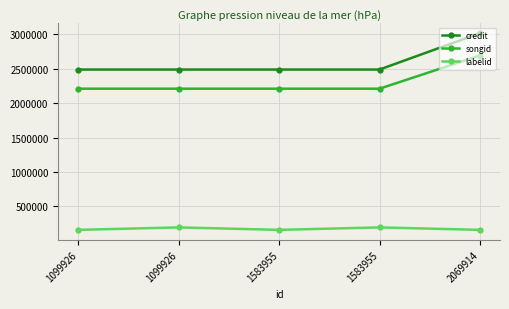

How many values in the labelid series exceed 158952?

2